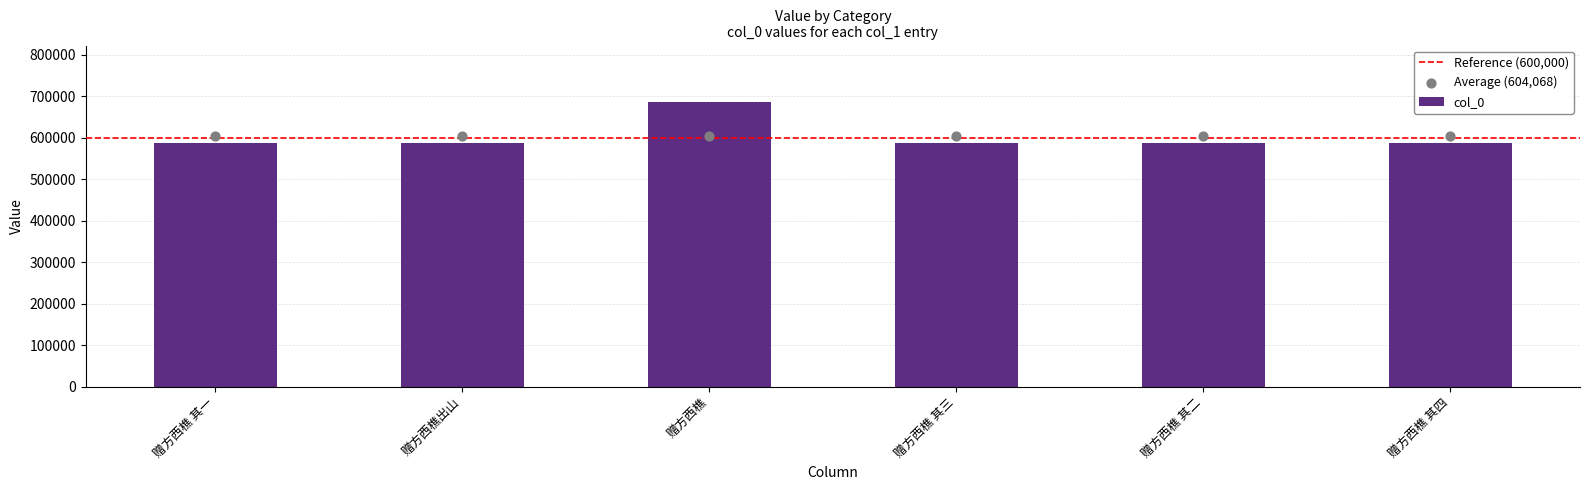

Approximately how many times larger is the value at 赠方西樵 compared to 赠方西樵 其二?

1.2